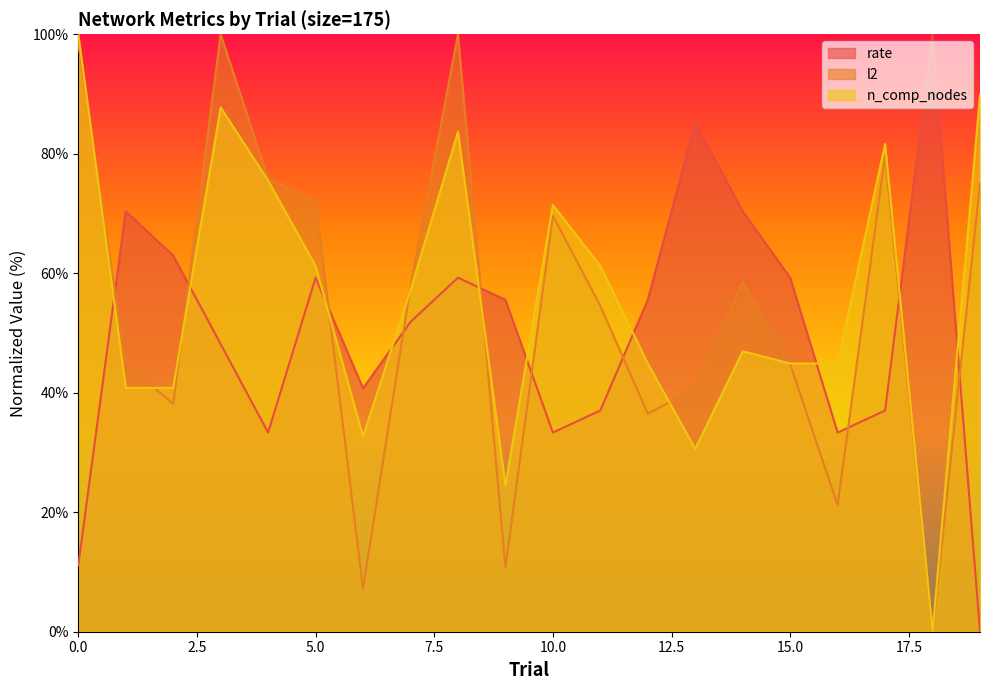

List the series in order of their overall mean, lowest first.

rate, l2, n_comp_nodes